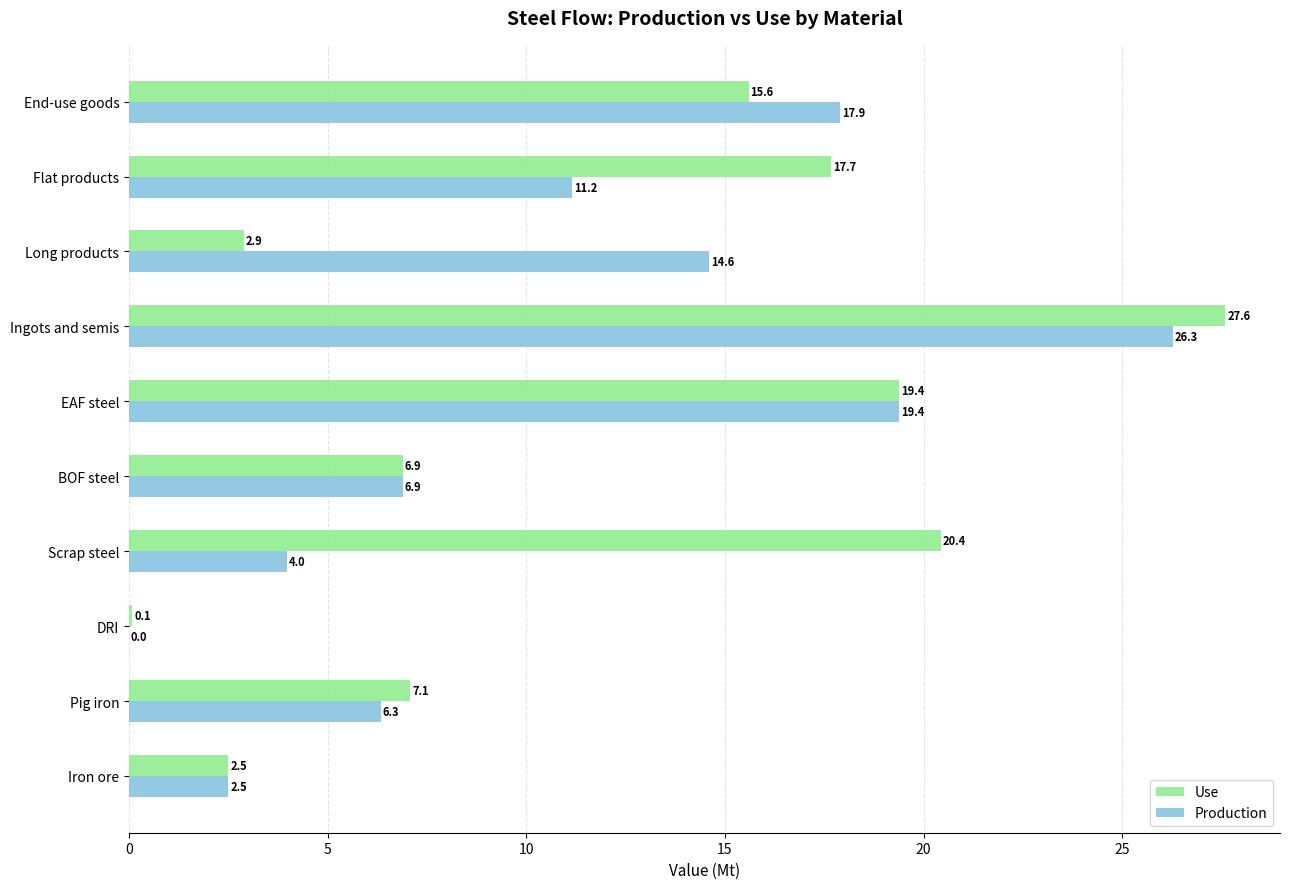

Is the value of Use at Pig iron greater than the value of Production at Scrap steel?

Yes